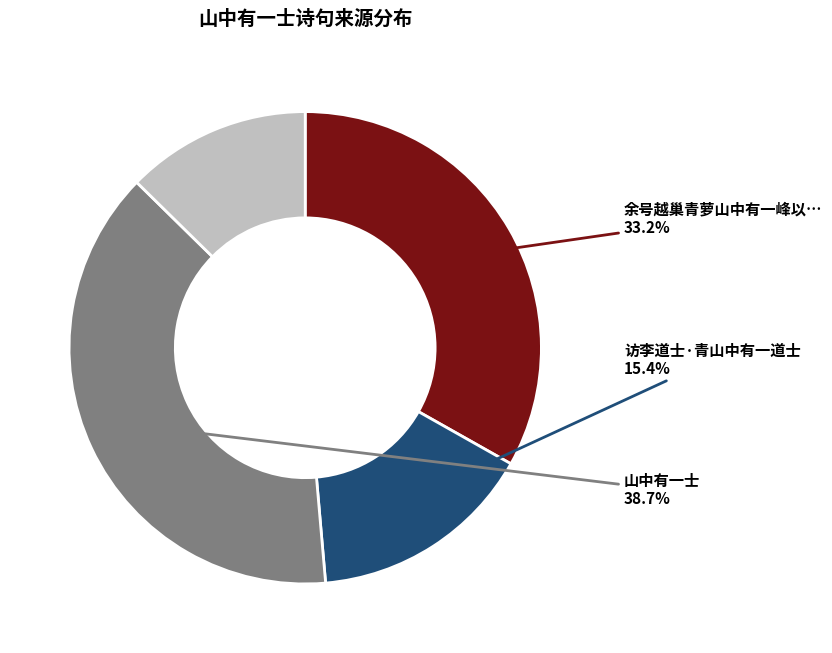

How many segments does this pie chart have?

4